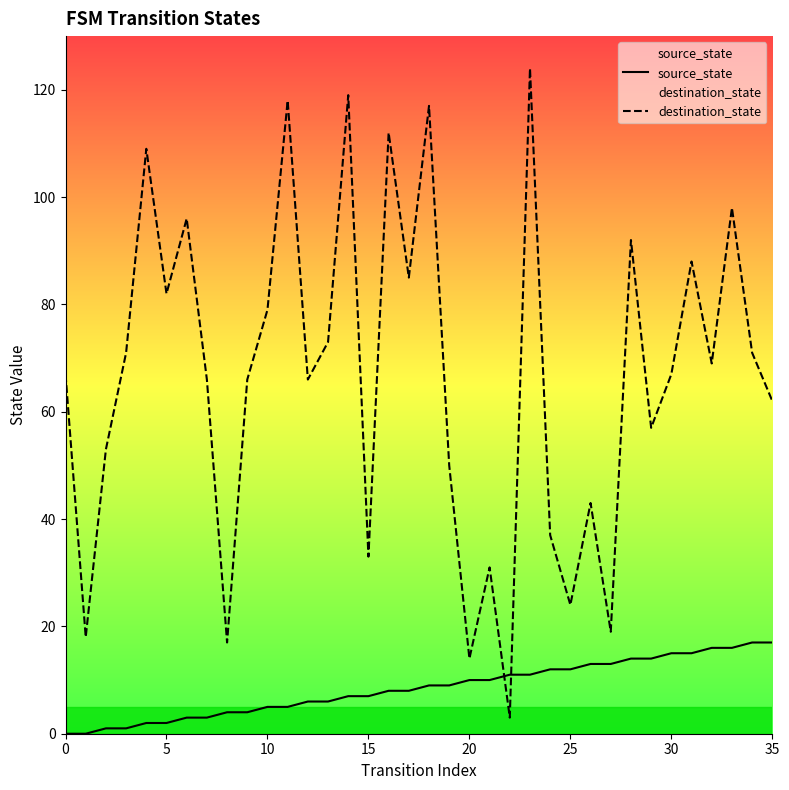

What are all the series names shown in the legend?

source_state, destination_state